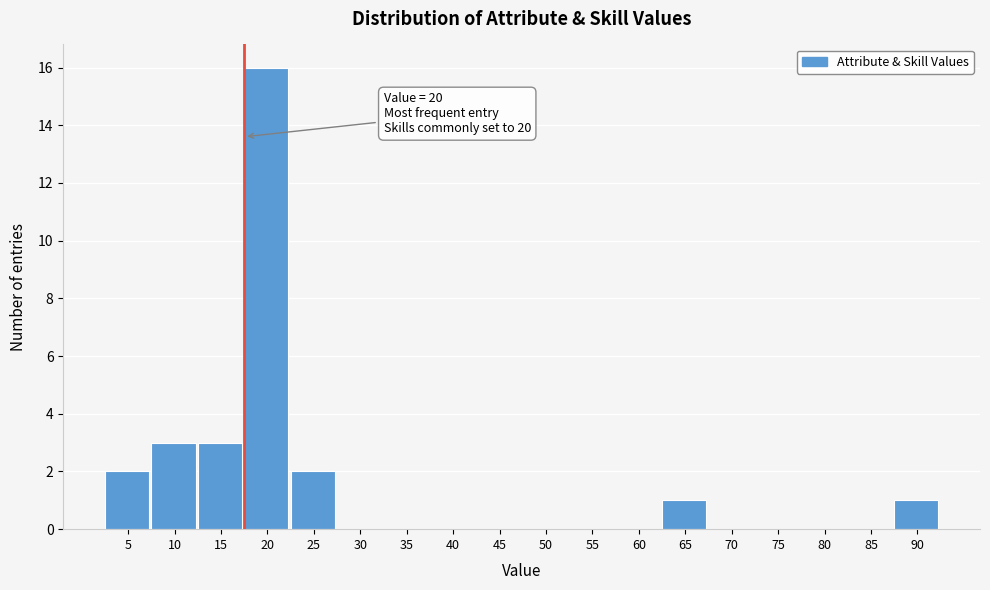

Reading left to right, list all the values displayed in this chart.

5=2	10=3	15=3	20=16	25=2	30=0	35=0	40=0	45=0	50=0	55=0	60=0	65=1	70=0	75=0	80=0	85=0	90=1